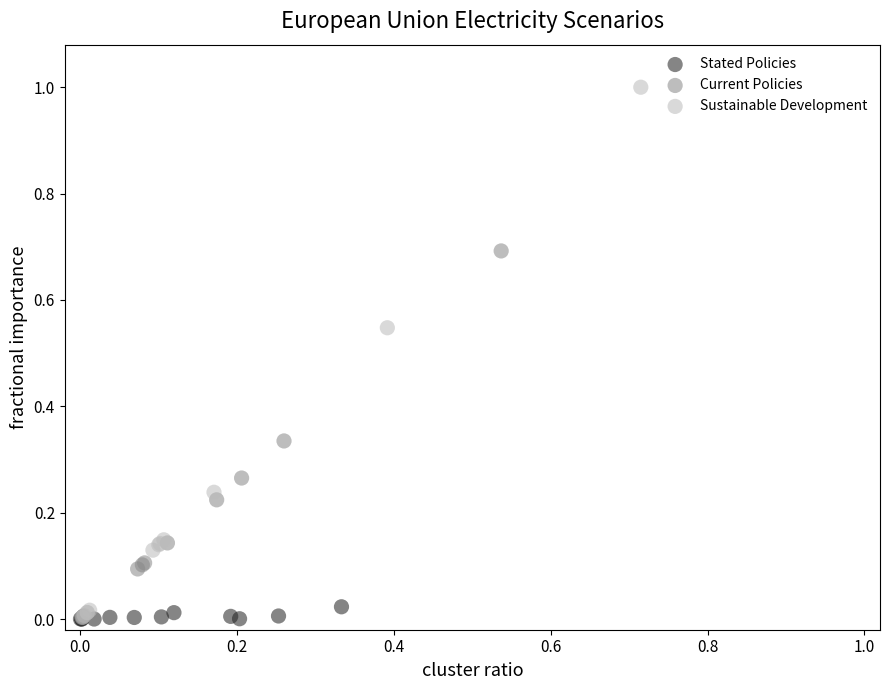

What are all the series names shown in the legend?

Stated Policies, Current Policies, Sustainable Development